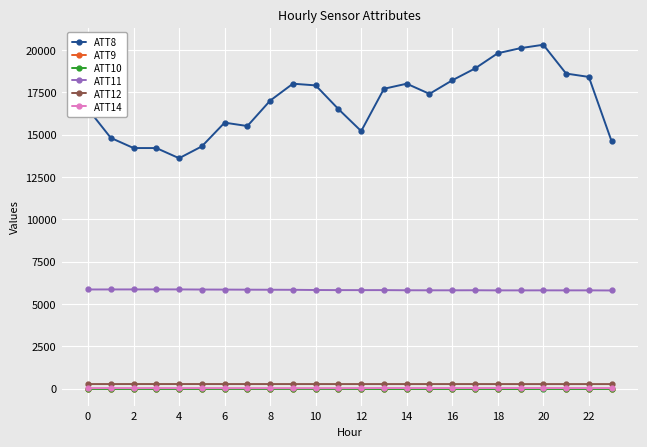

How many lines are shown in the chart?

6